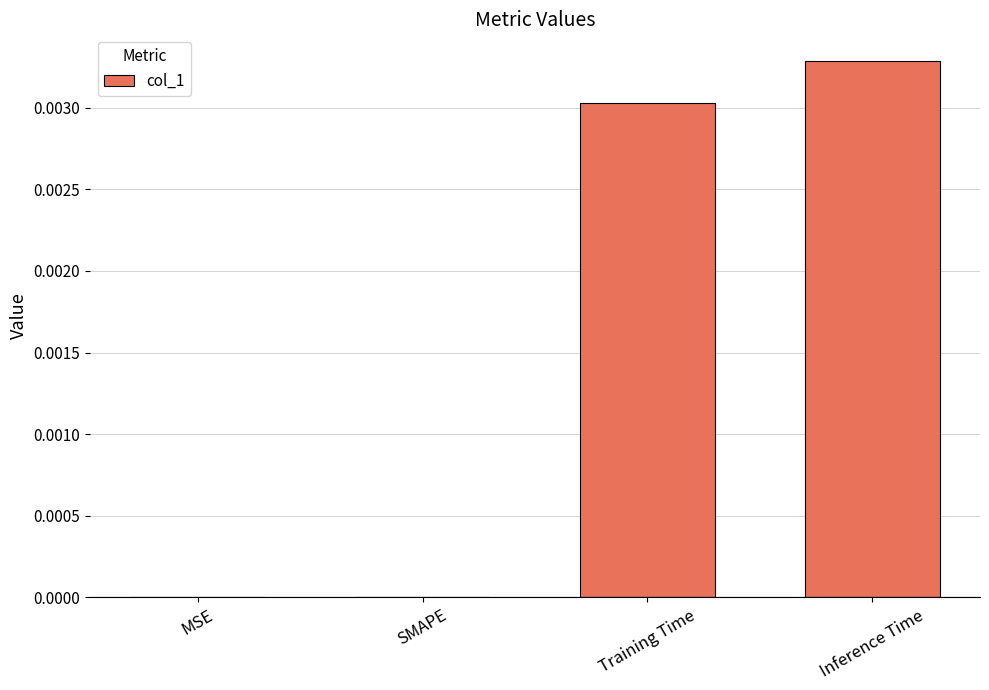

Which label corresponds to the largest value in the chart?

Inference Time